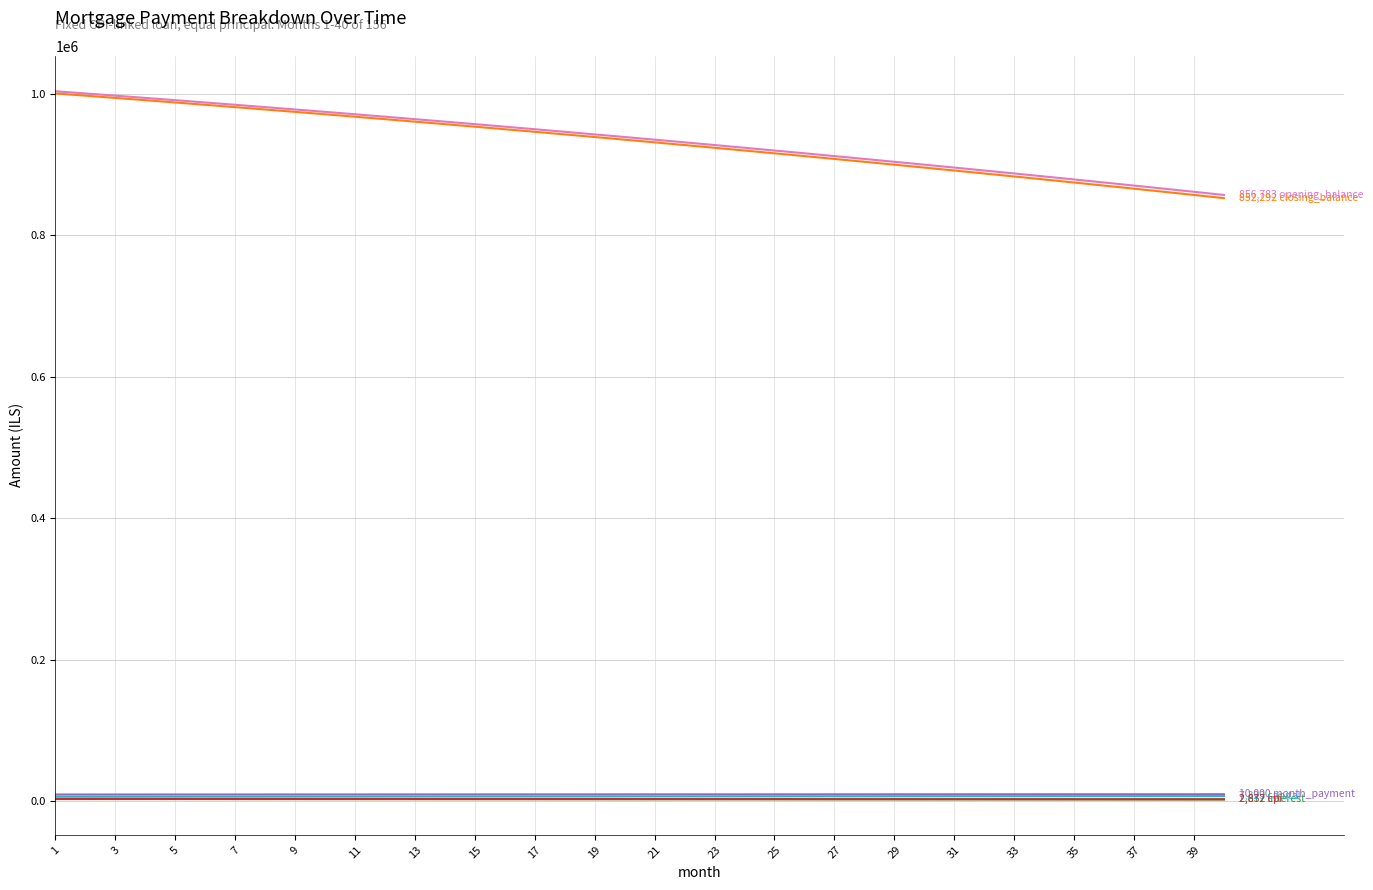

What is the greatest value displayed?

1003333.3